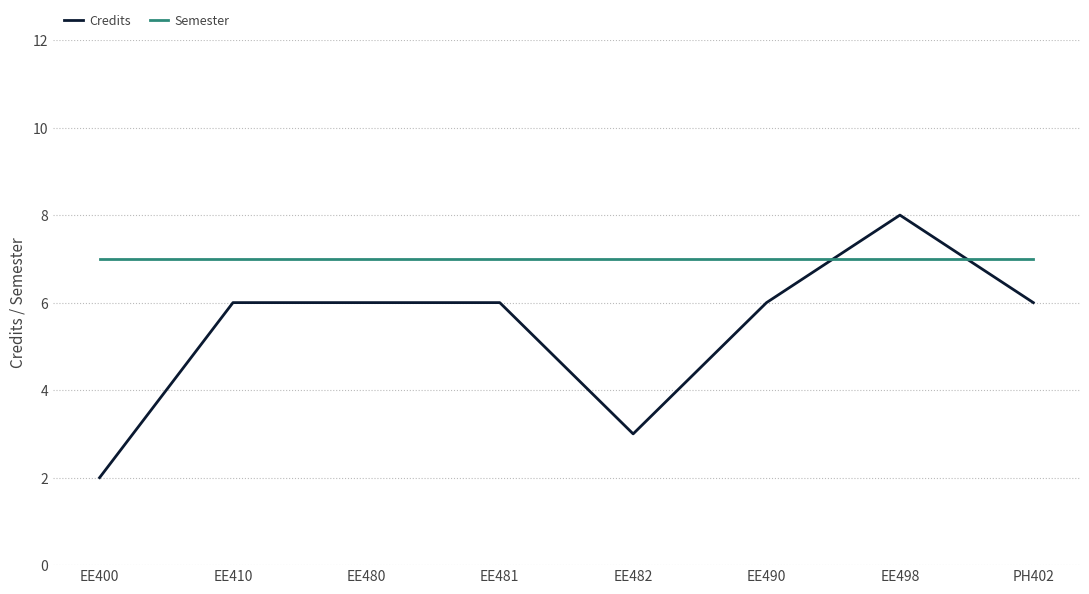

Does the chart display data point markers on the line(s)?

No